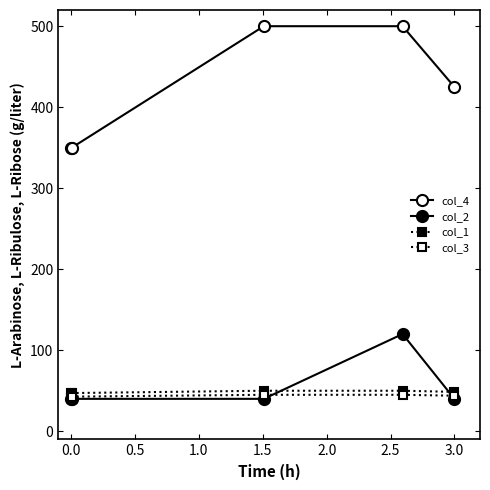

Reading left to right, transcribe all the data shown in this chart.

col_4: 350.0	350.0	500.0	500.0	425.0
col_2: 40.0	40.0	40.0	120.0	40.0
col_1: 47.1	47.1	50.0	50.0	48.6
col_3: 42.7	42.7	45.0	45.0	43.9